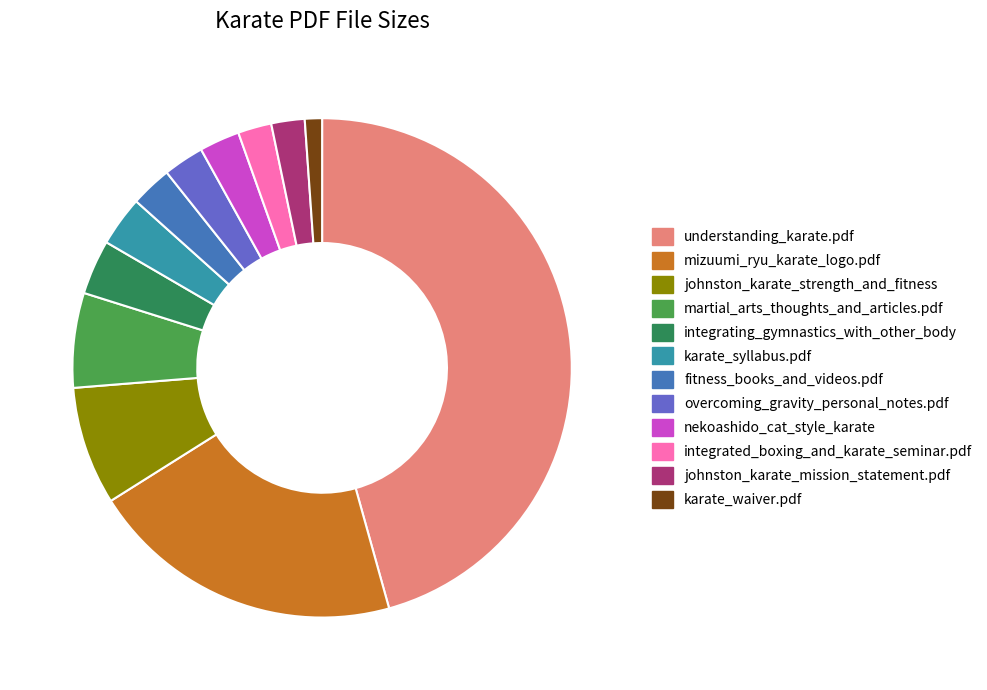

Is there a majority slice in this chart?

No